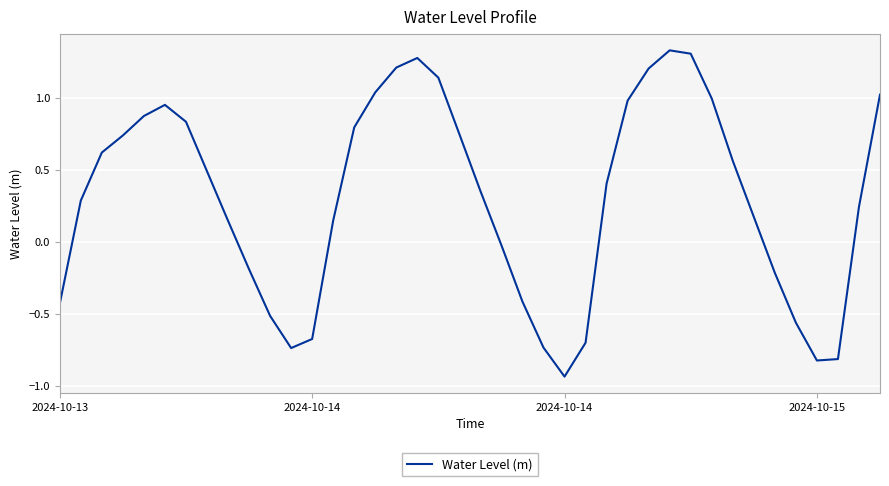

How many distinct data groups are displayed?

1